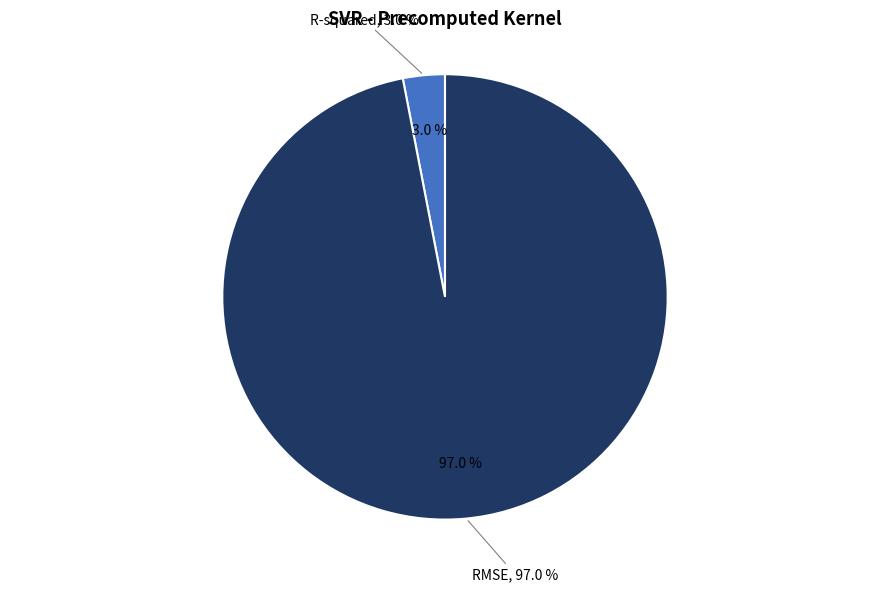

Is there a majority slice in this chart?

Yes